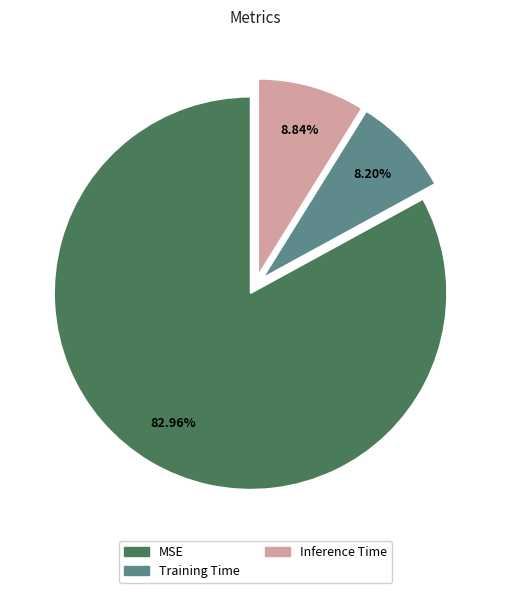

Does Training Time represent more than half of the total?

No